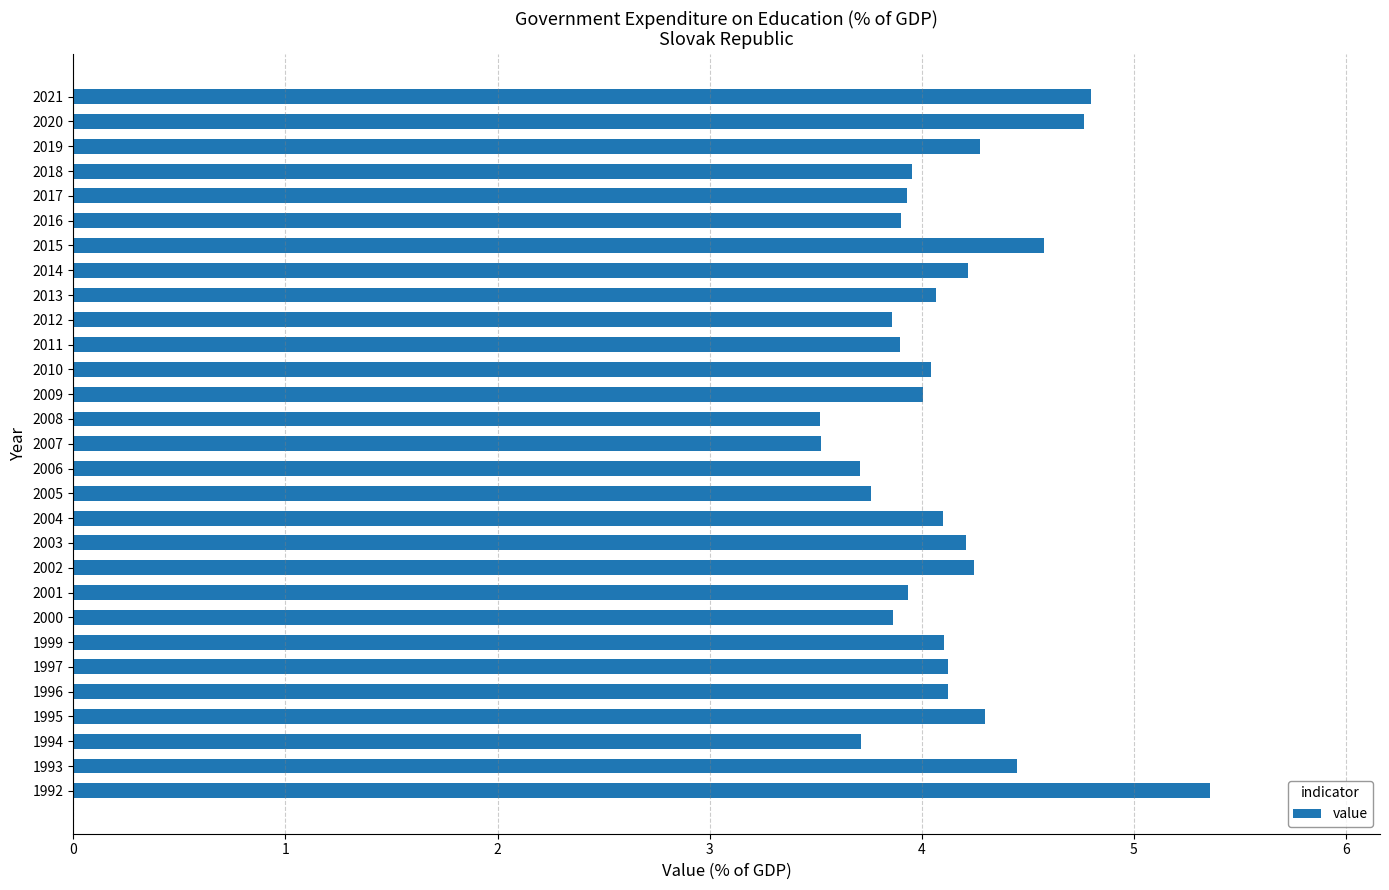

What is the ratio of the value at 1999 to the value at 2003?

1.0